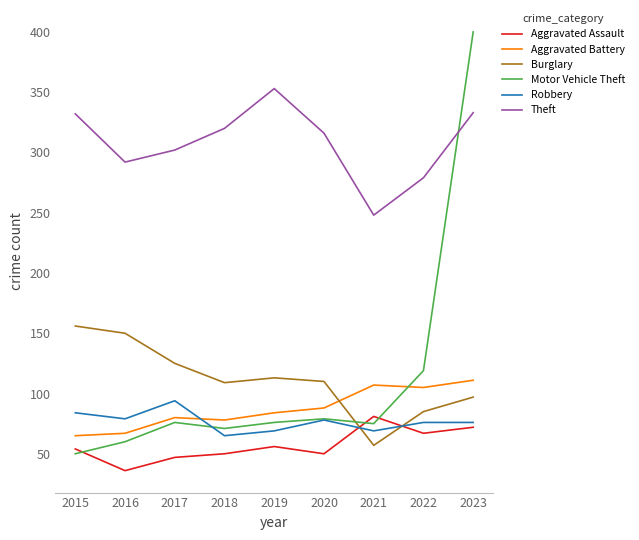

Which series has the largest total across all categories?

Theft